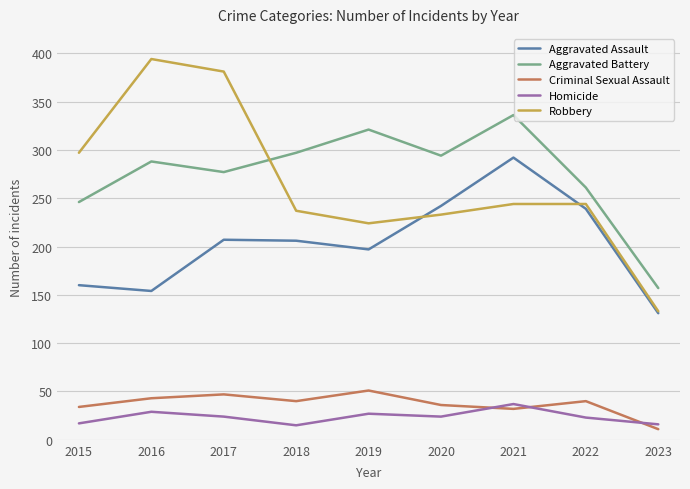

Which category has the lowest value in the Criminal Sexual Assault series?

2023